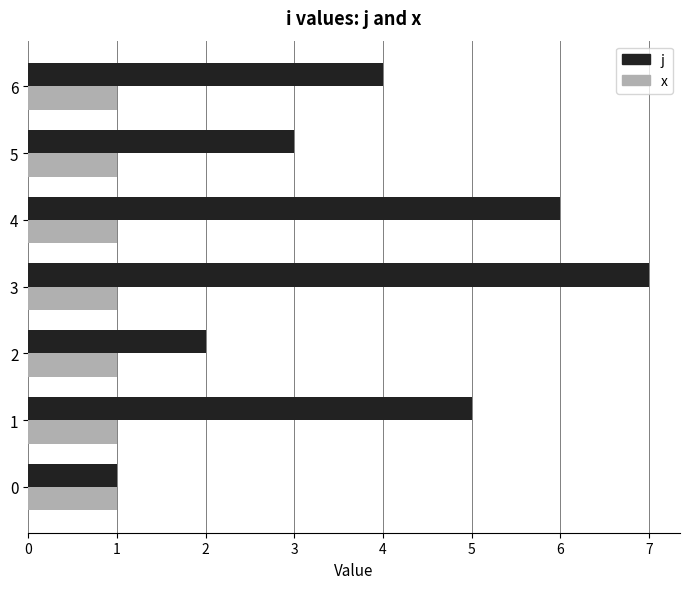

What is the sum of all j values?

28